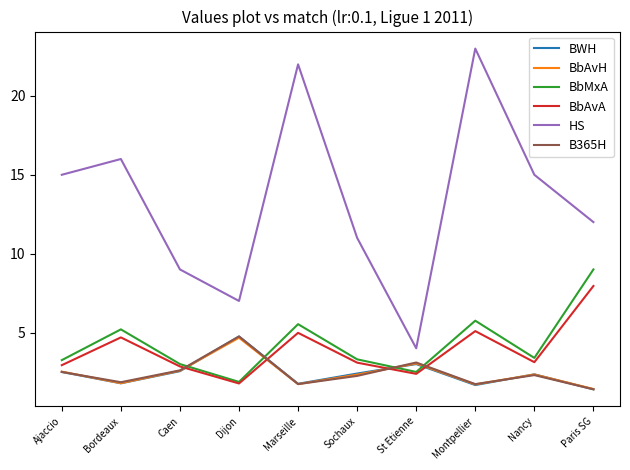

True or false: HS has more than 1 points higher than both neighbors.

True